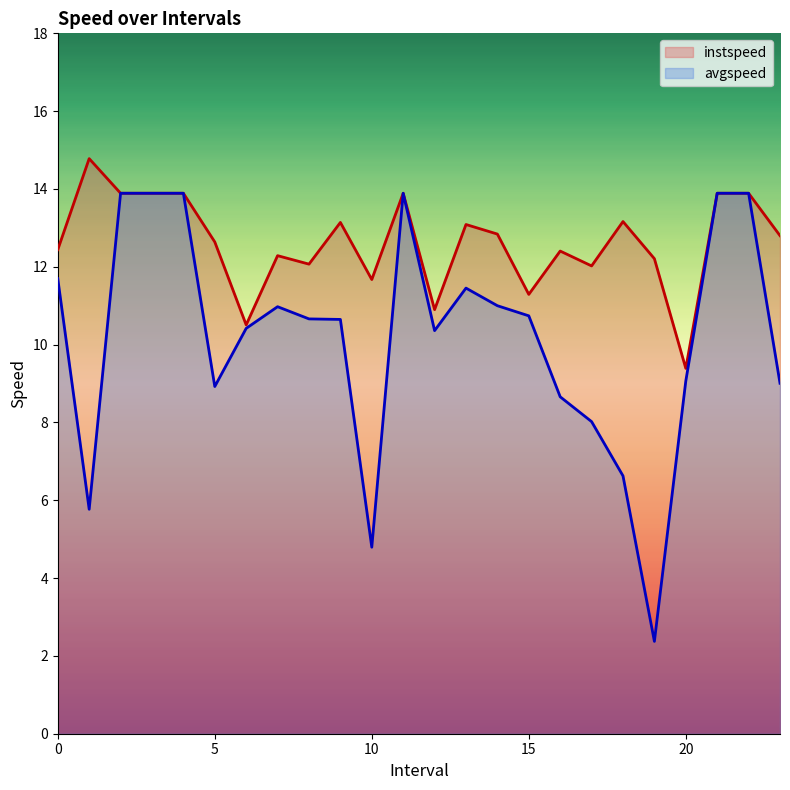

What is the value of the avgspeed point at the 10th from the left?

10.6